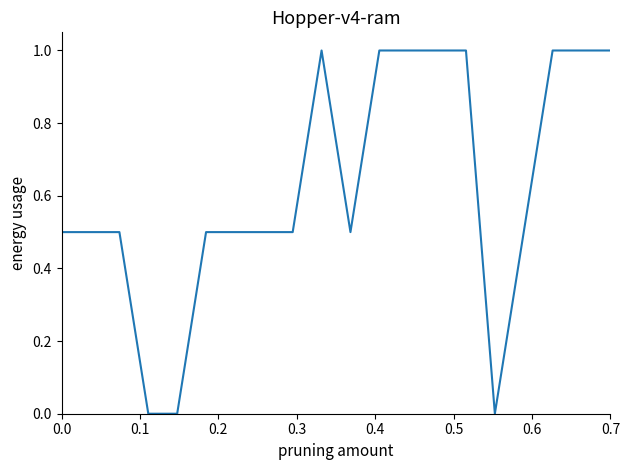

What is the greatest value displayed?

1.0